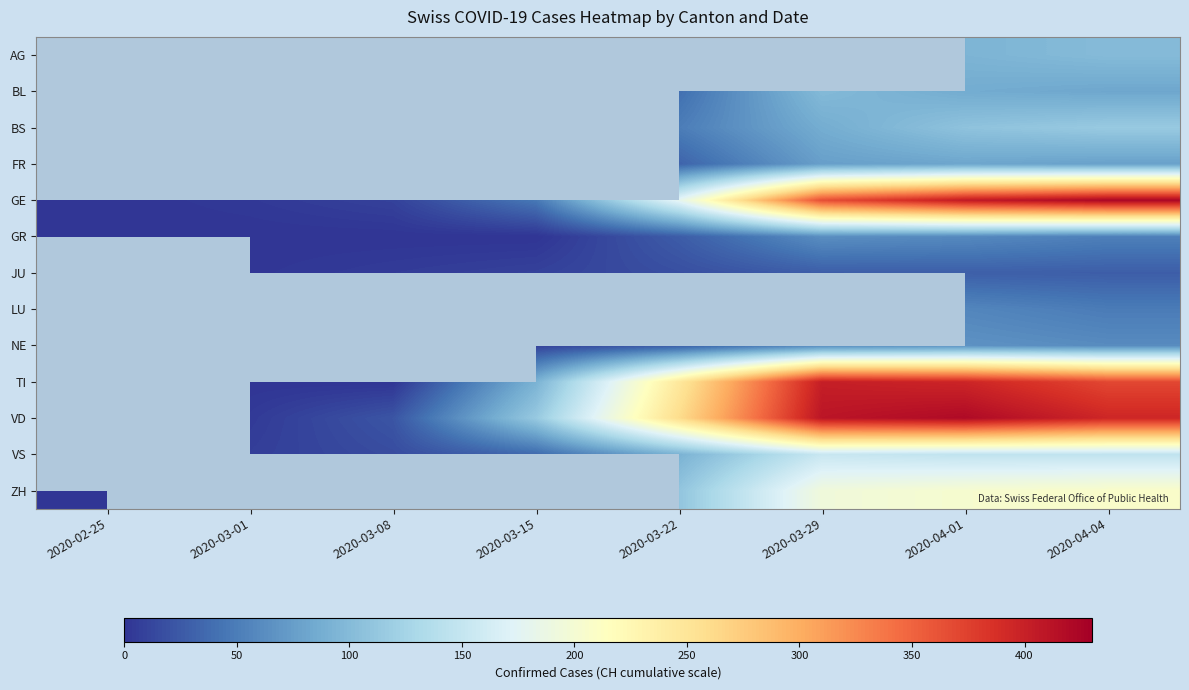

True or false: NE has a value of 28.0 at 2020-03-22.

True